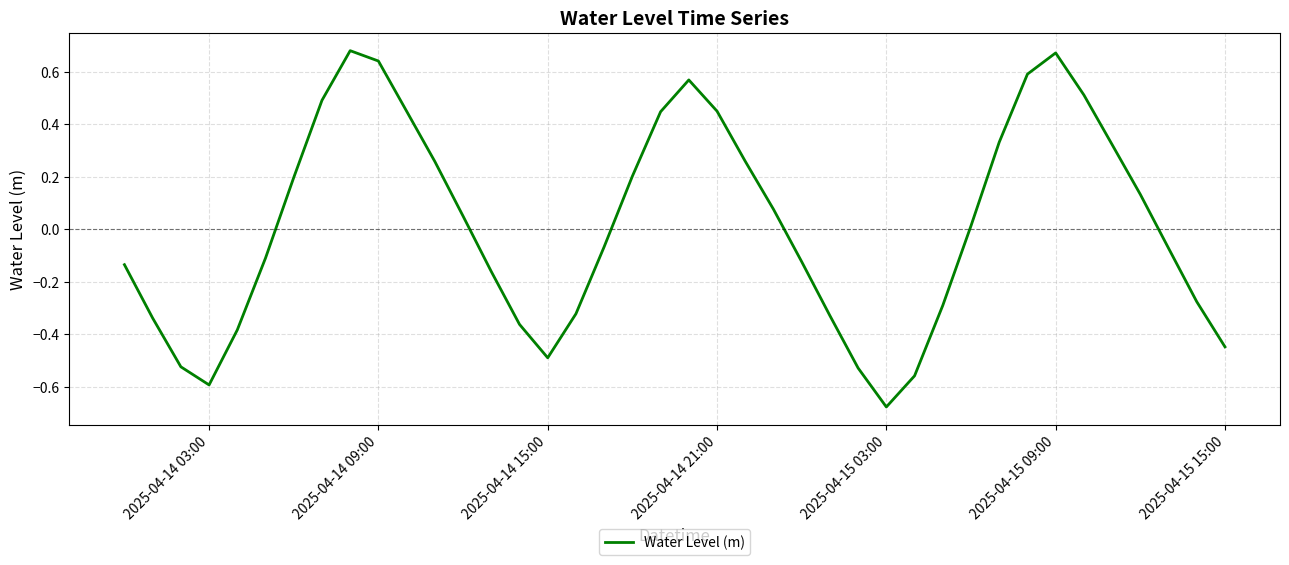

What is the difference between the maximum and minimum values?

1.4